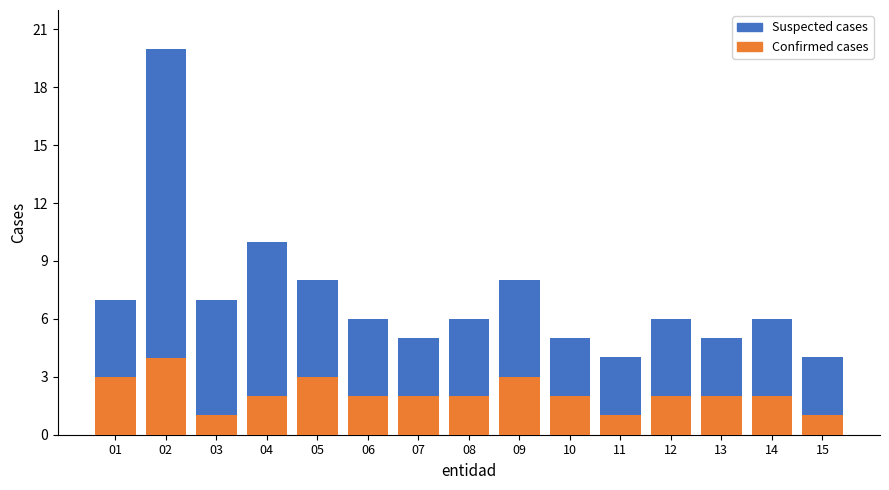

Reading right to left, what are the values for Confirmed cases?

1	2	2	2	1	2	3	2	2	2	3	2	1	4	3